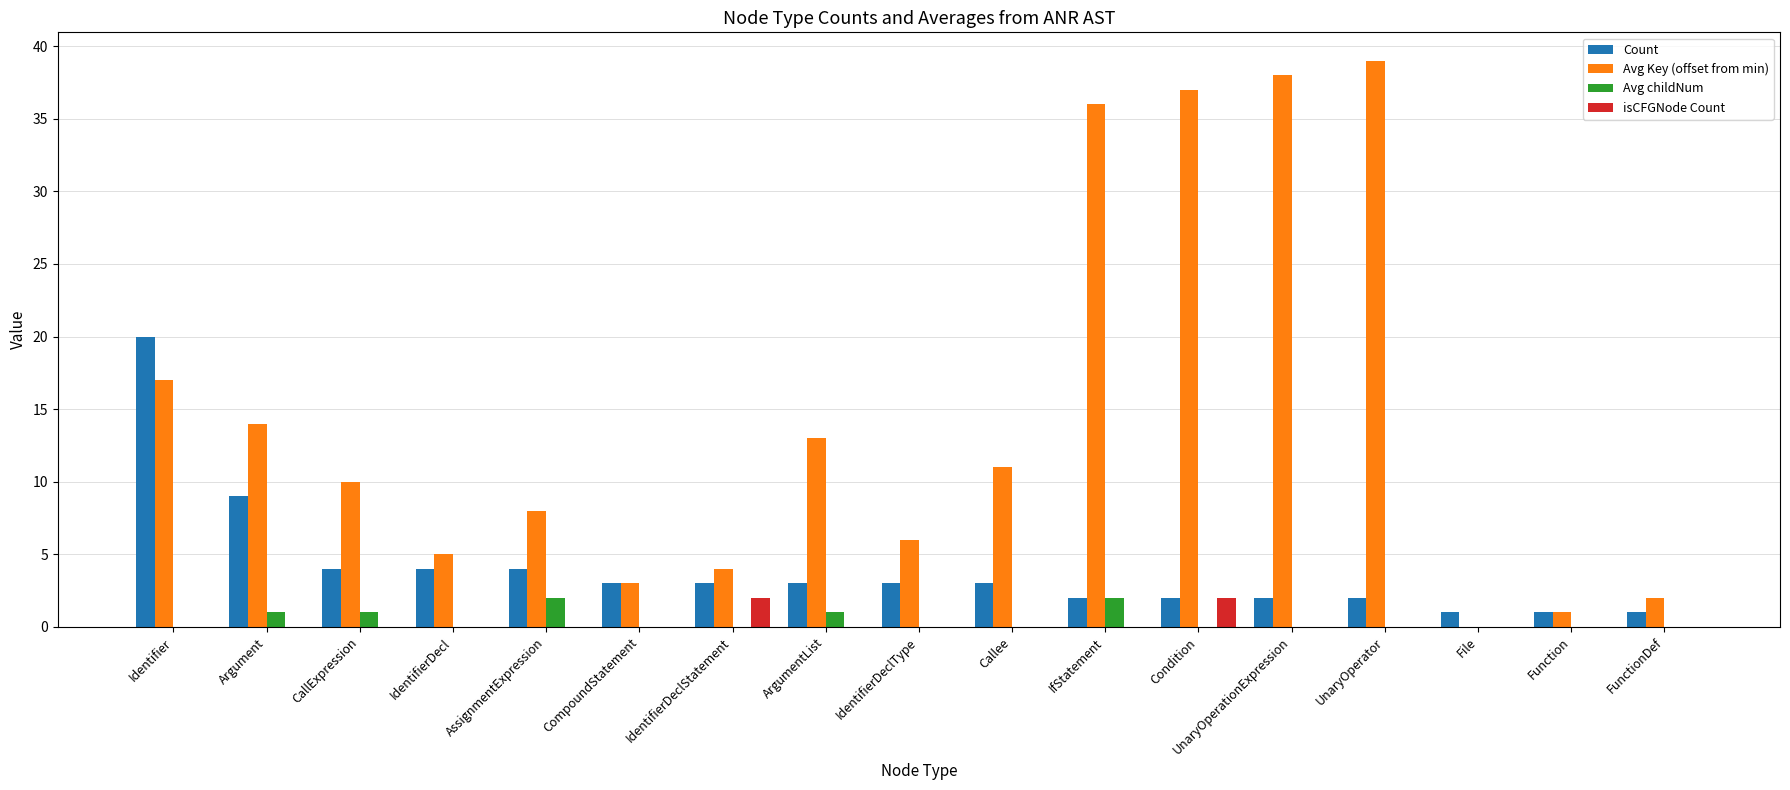

Are the bars horizontal?

No